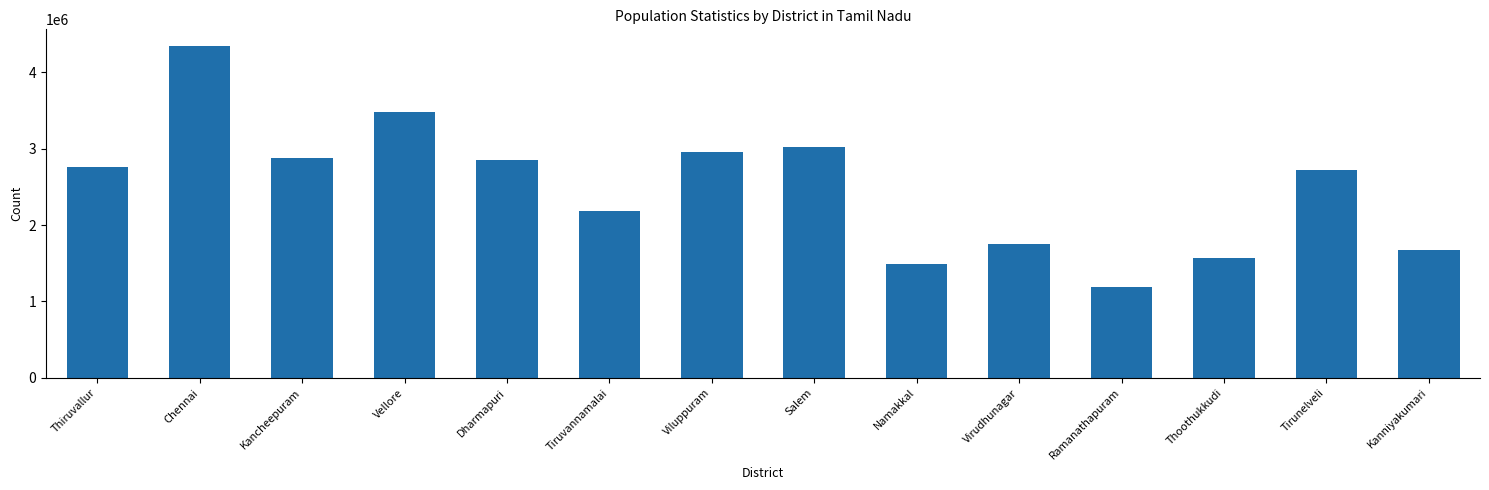

At which category does the chart reach its peak across all series?

Chennai